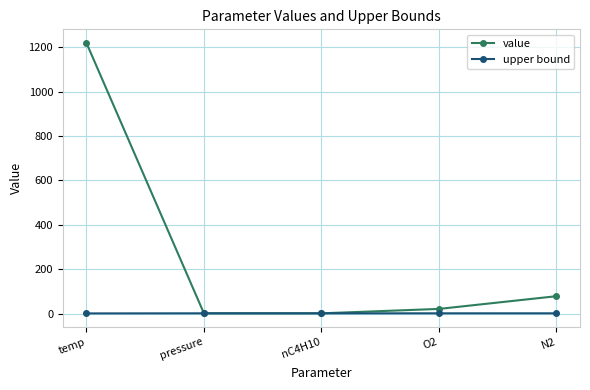

Which series changed the most between temp and pressure?

value